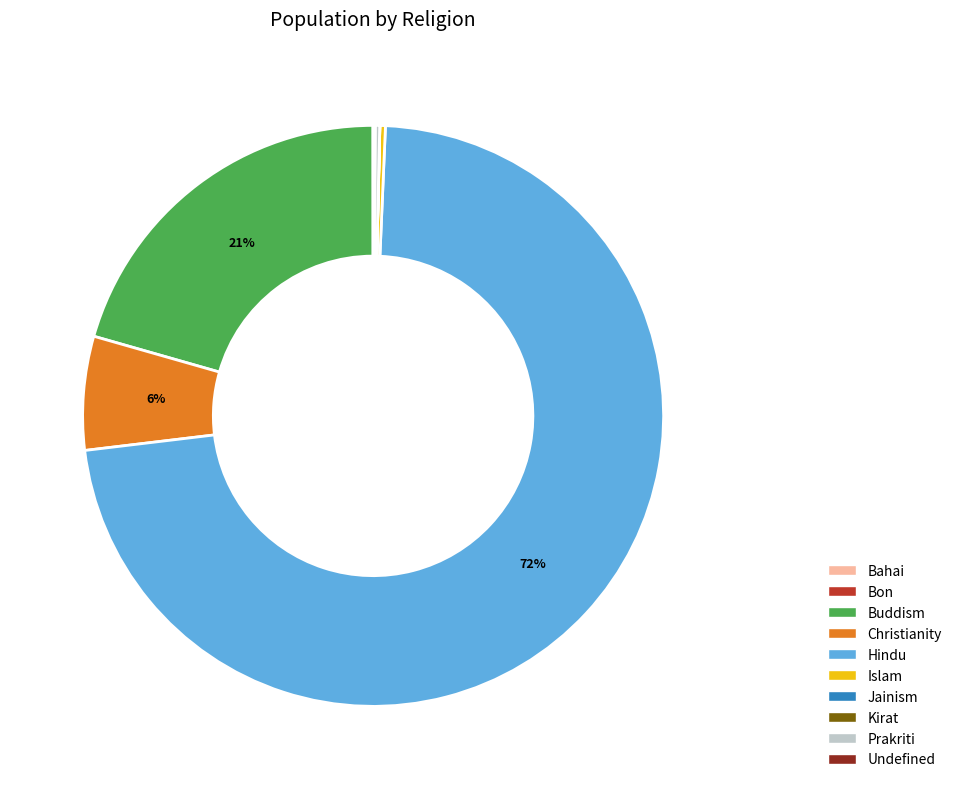

Does any single category account for the majority?

Yes